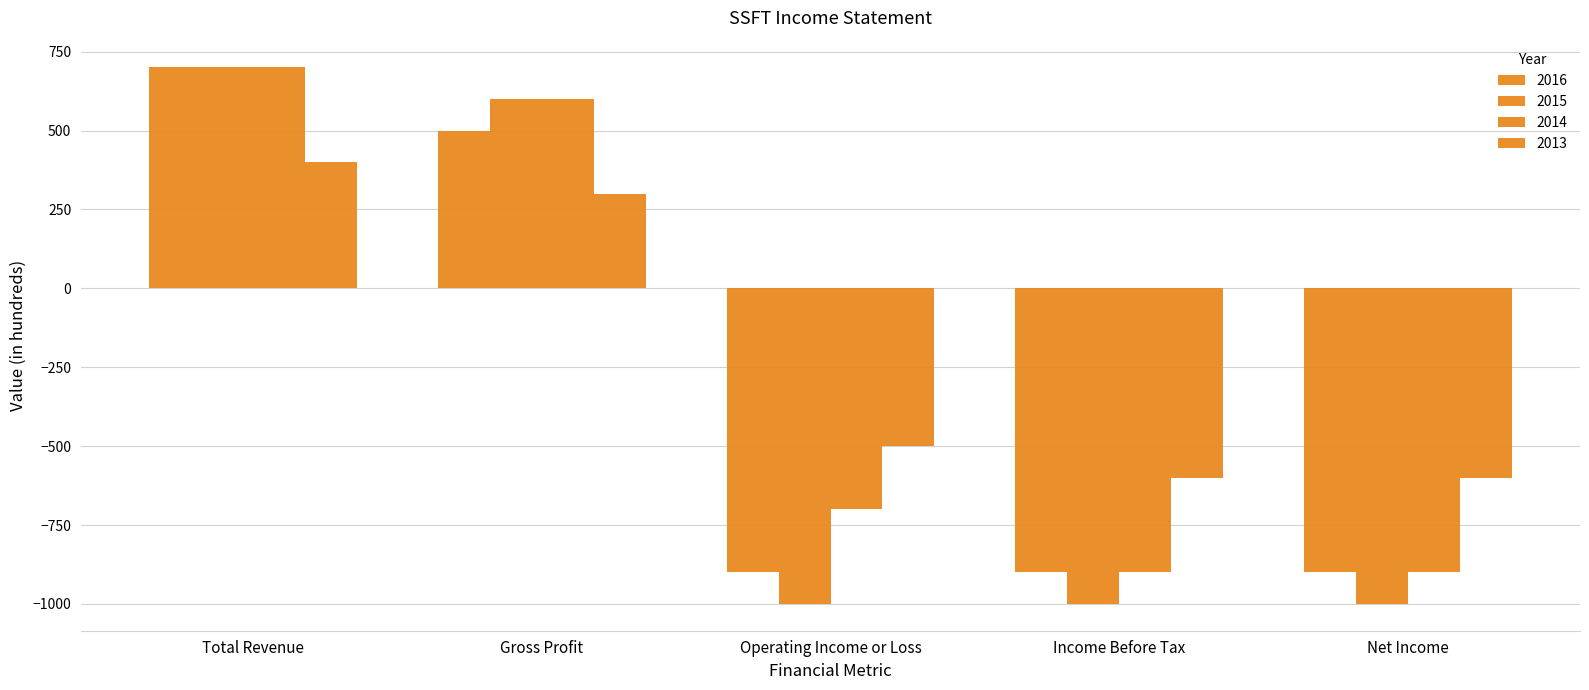

How many negative values does the 2016 series have?

3